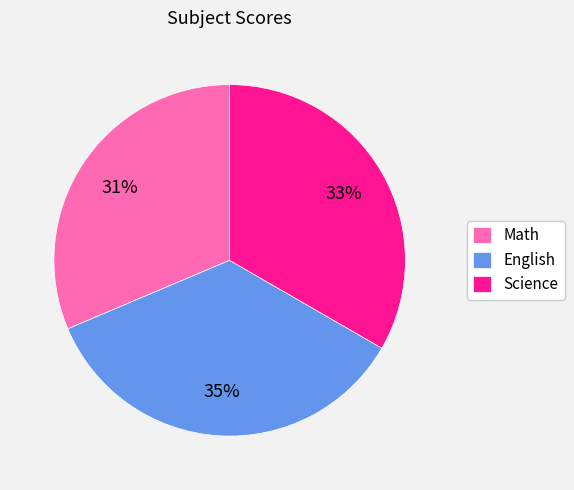

Is the sum of Science and Math greater than half?

Yes